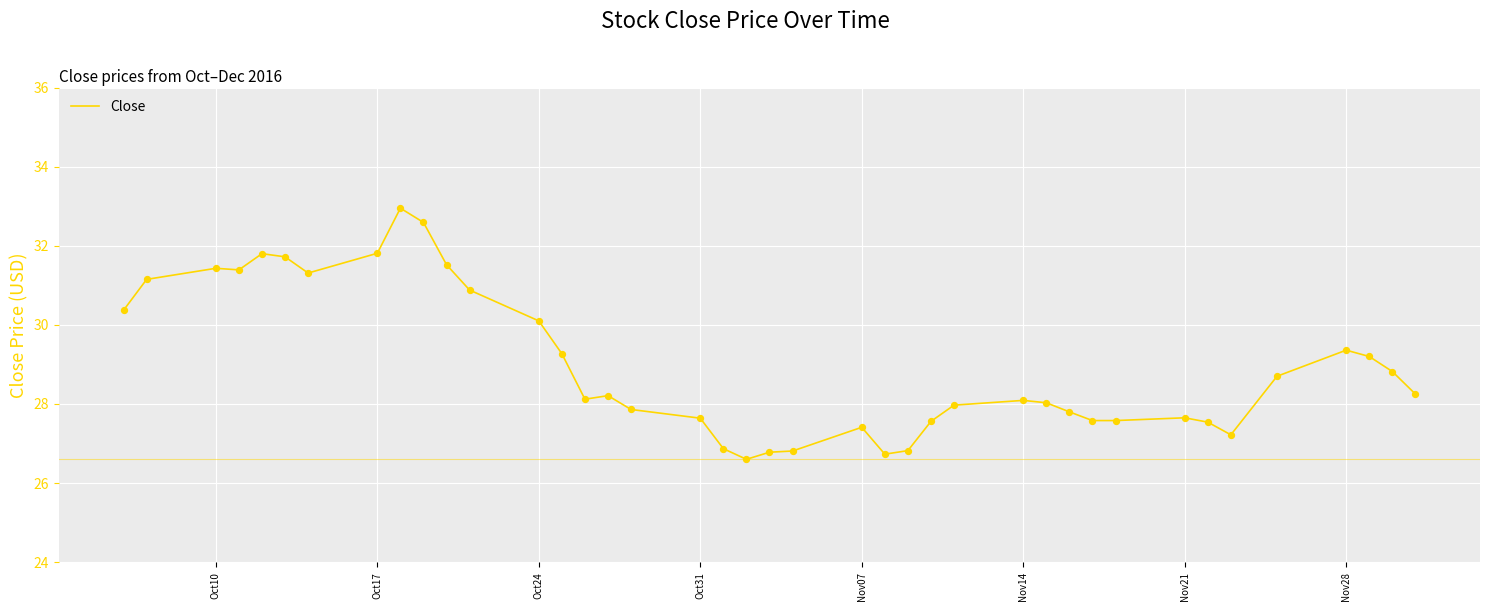

What is the smallest value displayed?

26.6